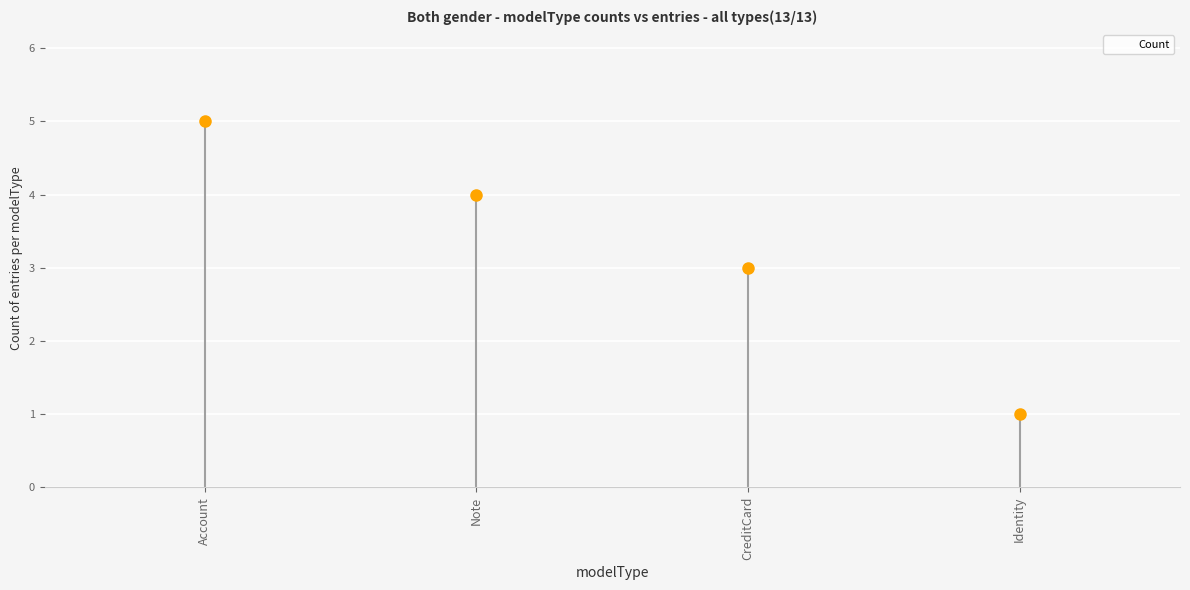

At which label does the data first exceed 4?

Account